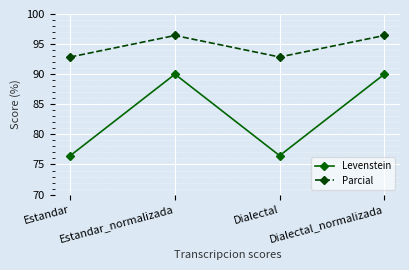

List the series in order of their peak value, lowest first.

Levenstein, Parcial